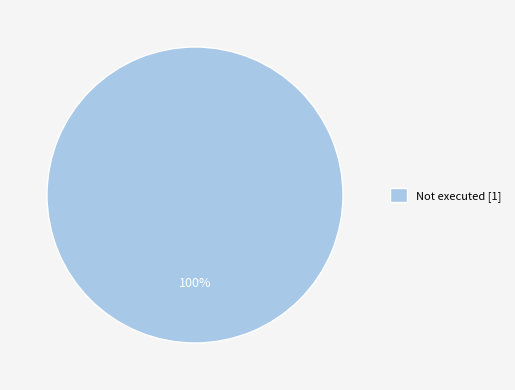

The Not executed [1] slice represents 100% of the pie. True or false?

True